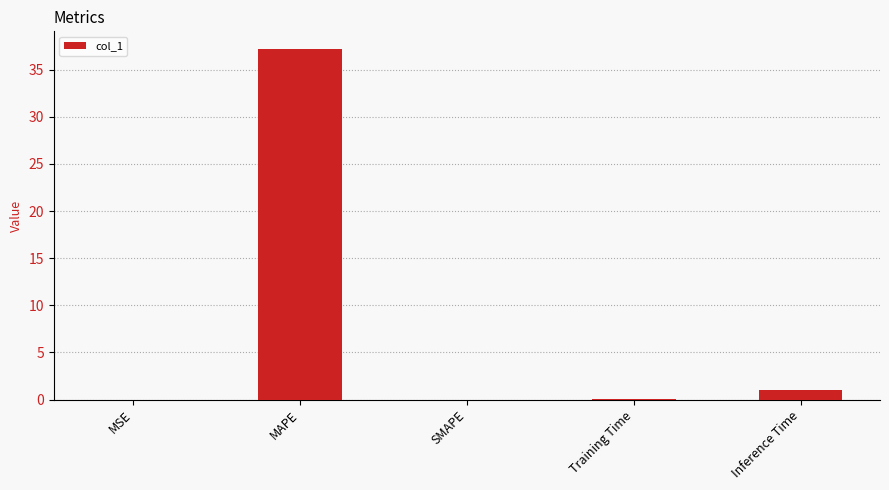

The value at MSE is 0.0. True or false?

True